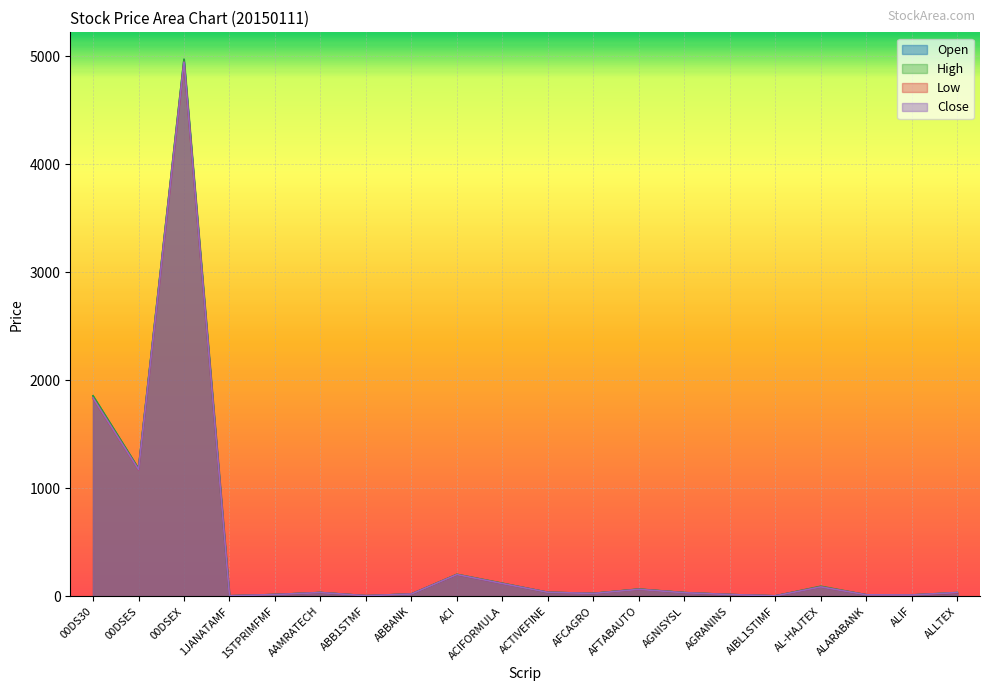

True or false: Low and Close cross at least once.

False